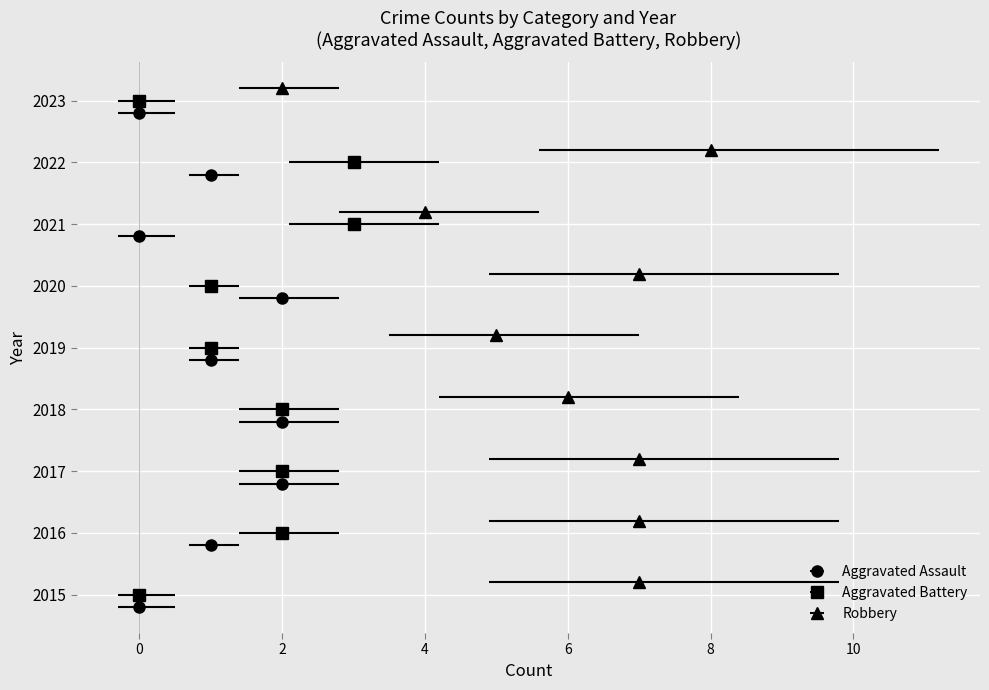

At which label is Robbery closest to 5?

2019